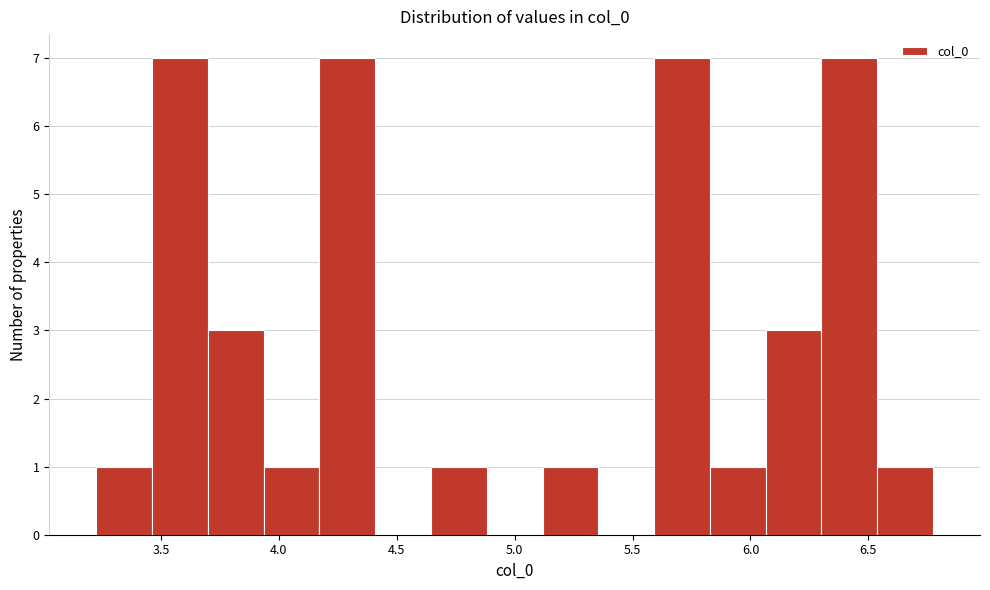

What is the height of the bar covering 3.45 to 3.70 on the x-axis? Neither the bar edges nor the heights are printed on the chart, so give them approximately, as read against the axes.

7